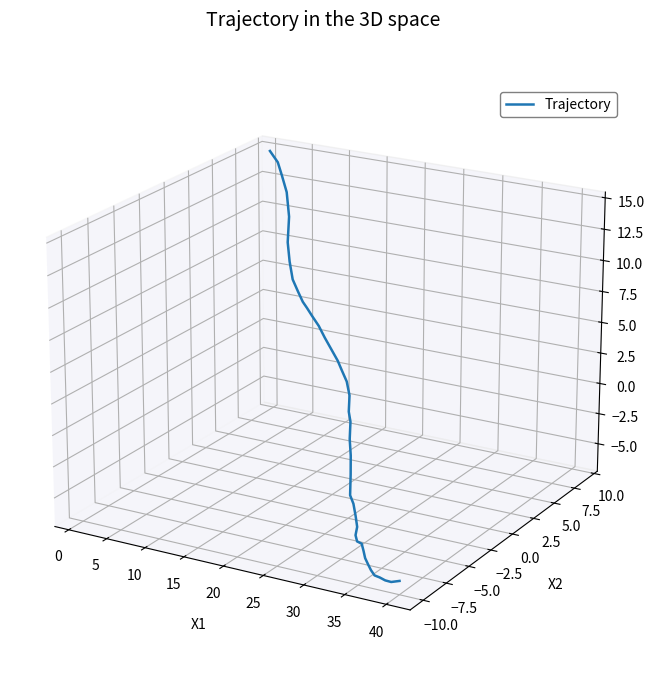

What is the minimum value shown in the chart?

-0.1